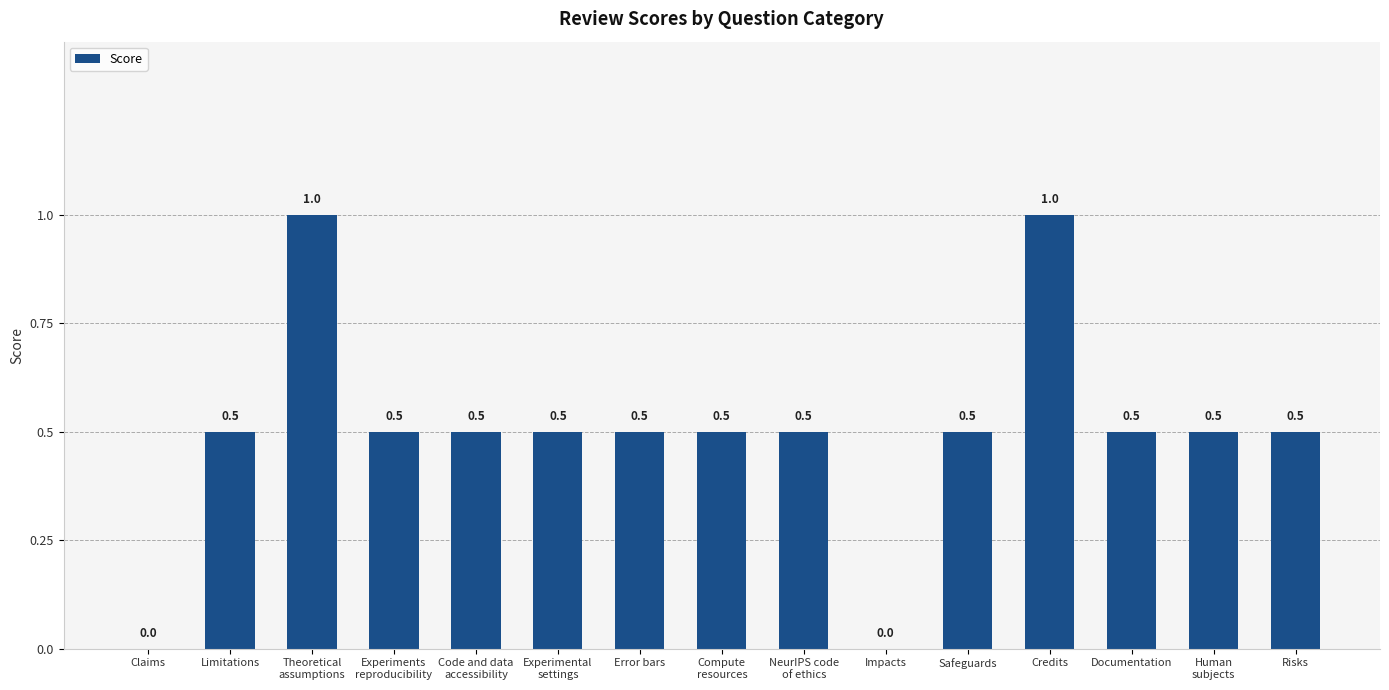

How many values are between 0 and 1?

15